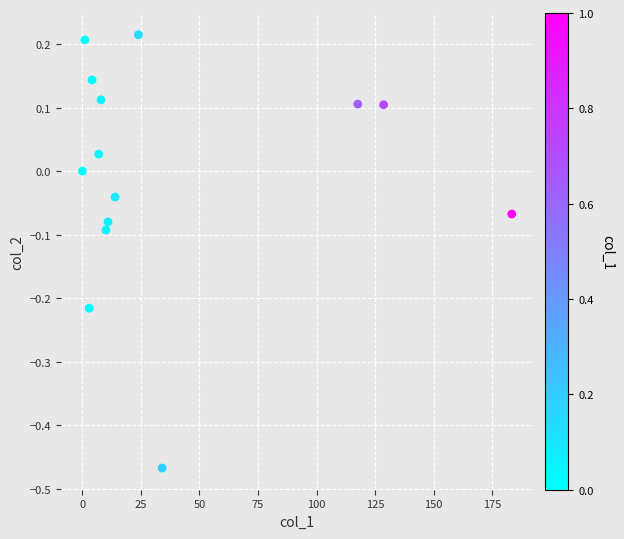

What is the range of X values (max minus min)?

183.4